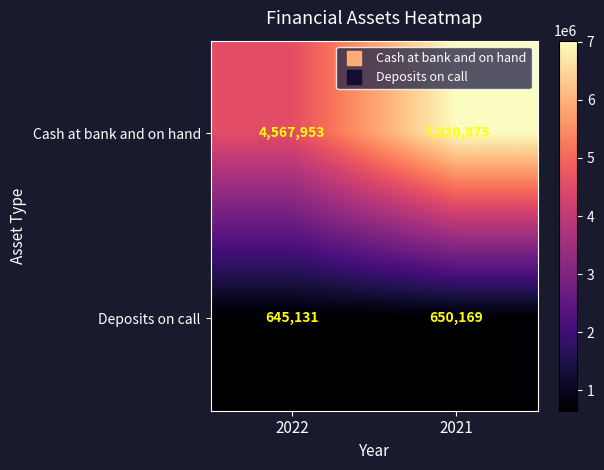

What is the sum of all Deposits on call values?

1295300